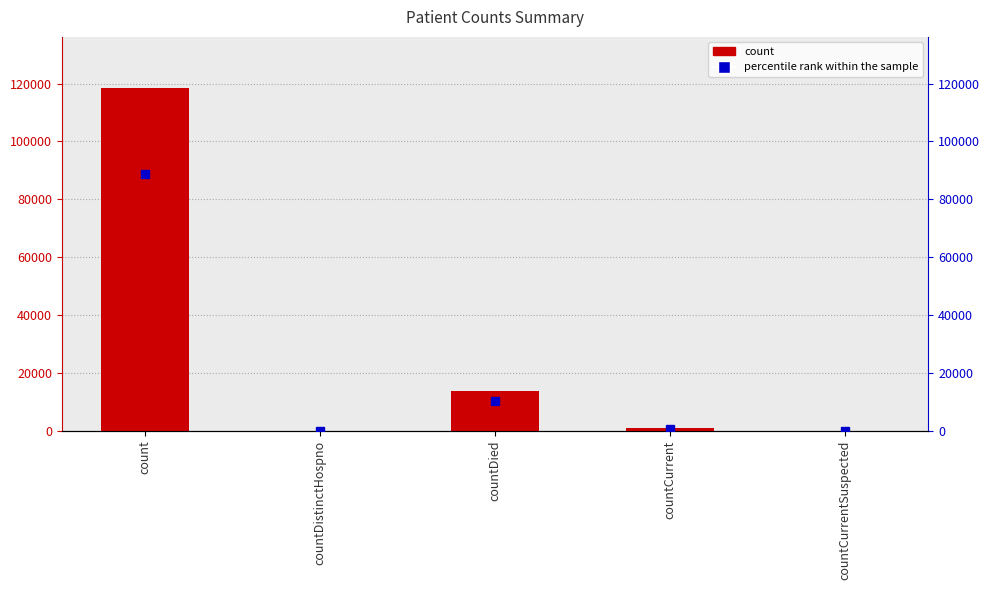

True or false: the data shows 118353 at count.

True